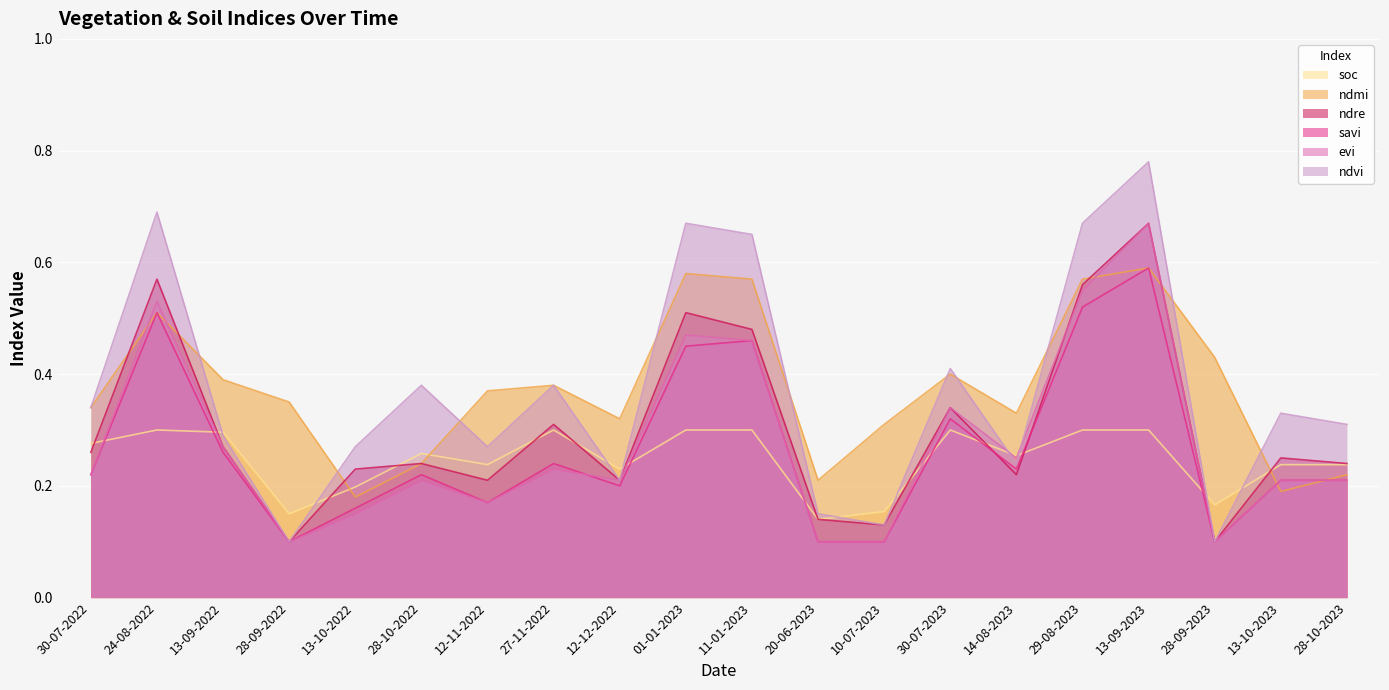

What is the approximate value of ndmi at 24-08-2022?

0.5